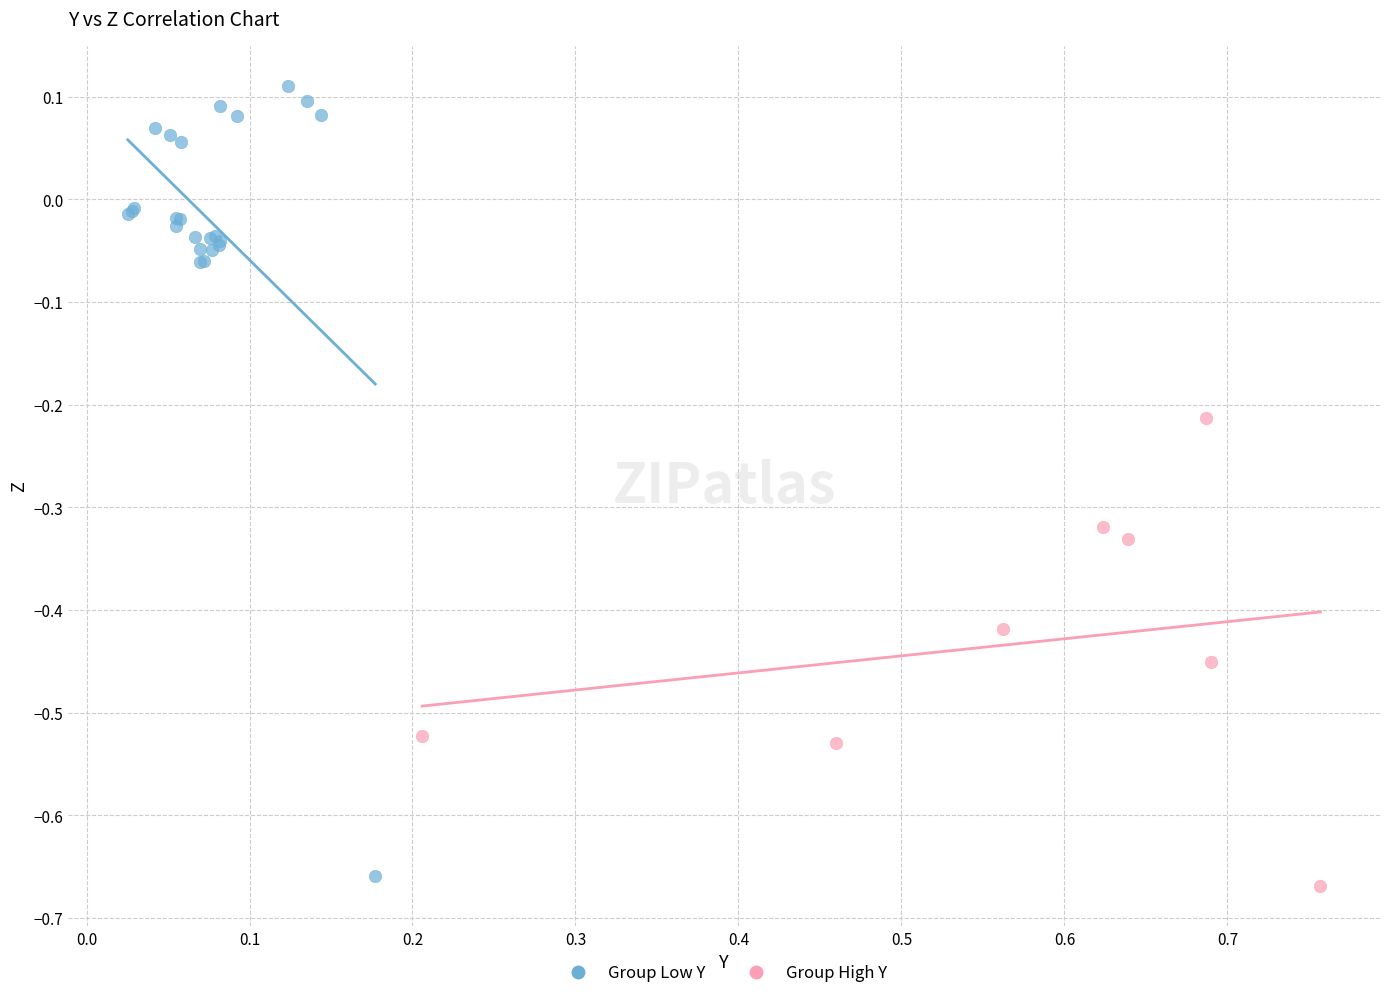

Which series has the largest Y range (max minus min)?

Group Low Y